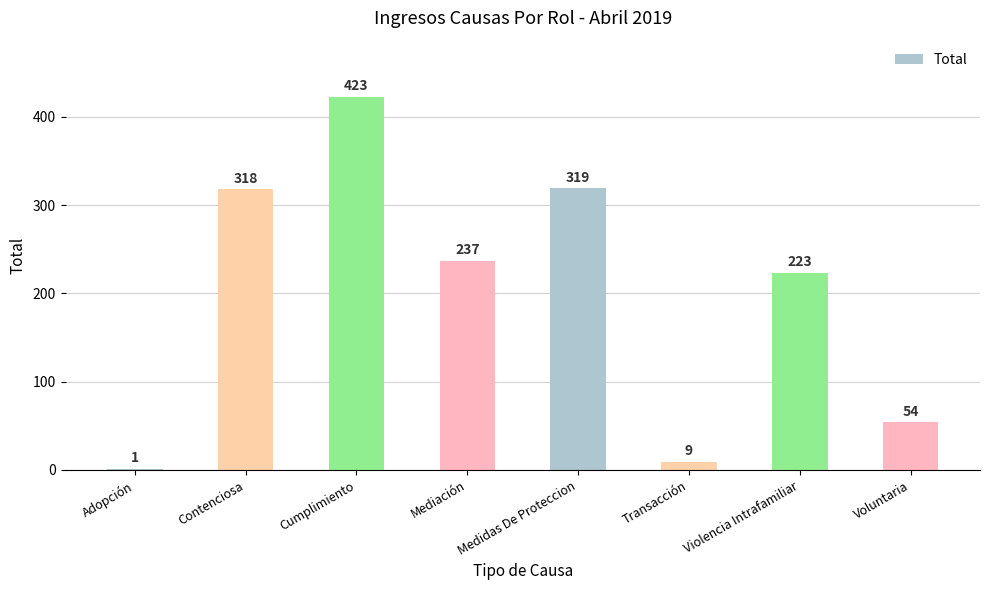

What is the sum of all values?

1584